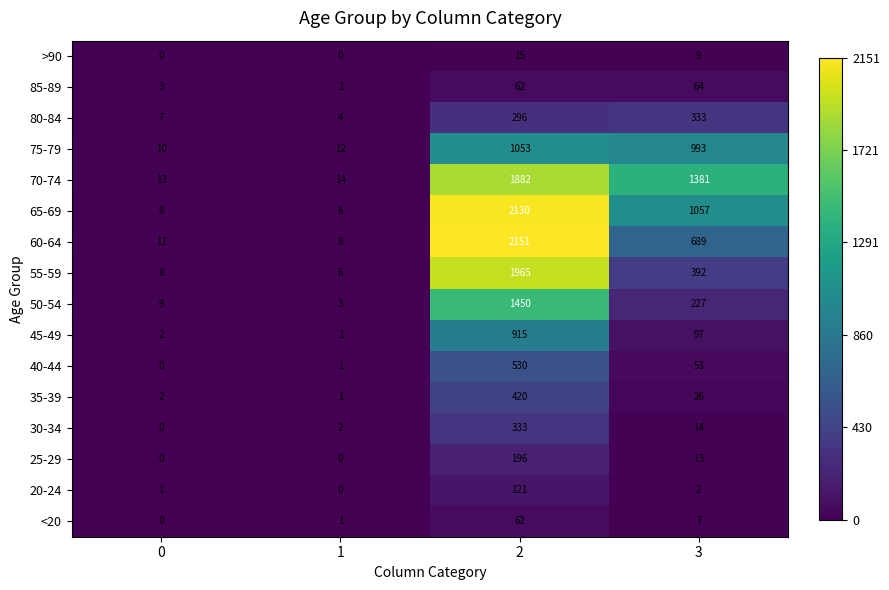

At how many categories does at least one series exceed 158?

2